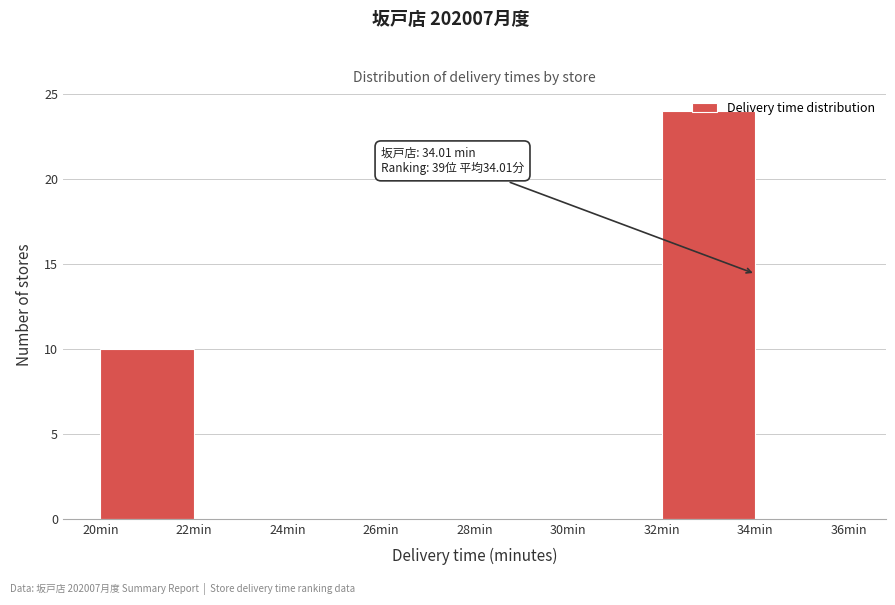

Which range on the x-axis has the tallest bar?

32 to 34